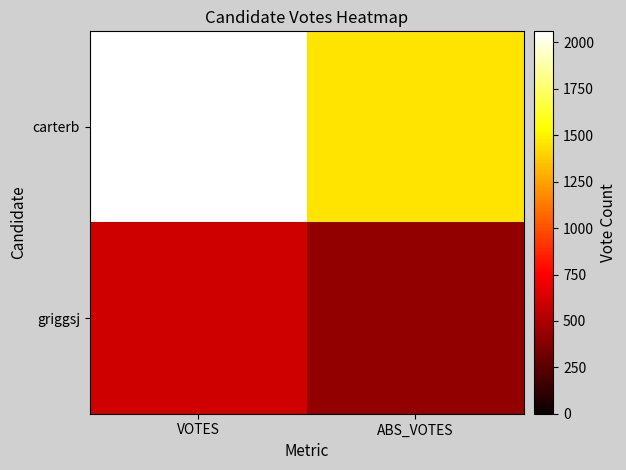

List the series in order of their overall mean, lowest first.

griggsj, carterb